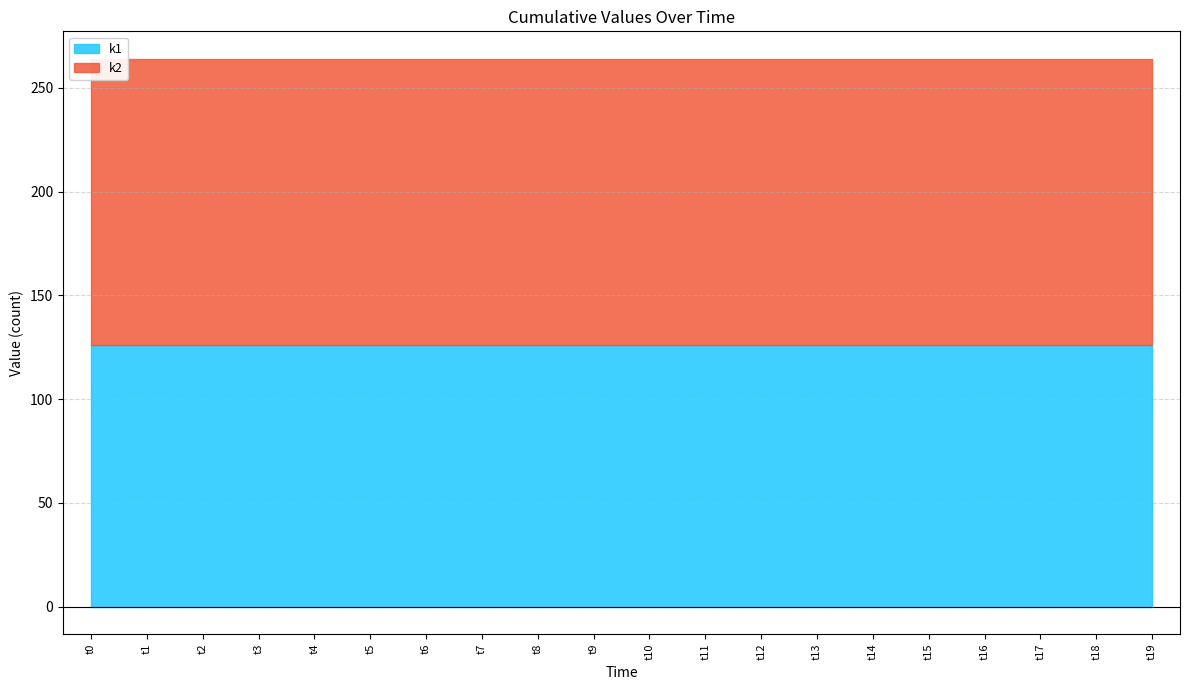

What is the smallest value displayed?

126